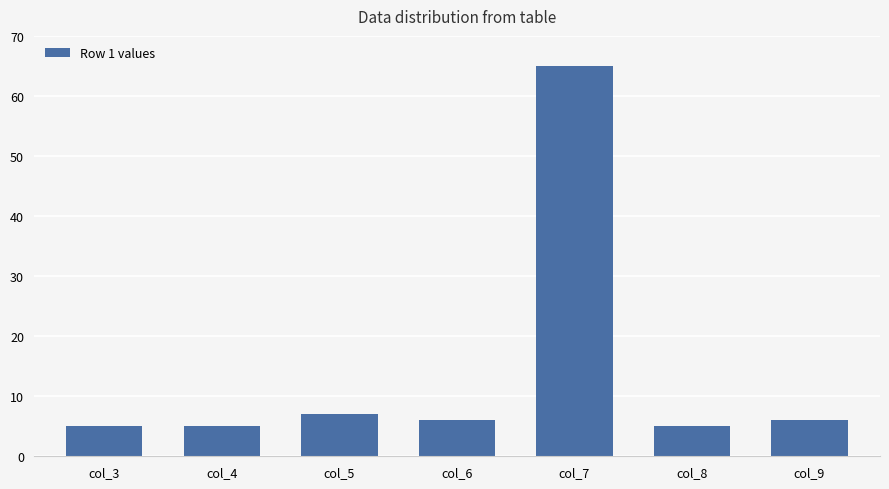

Is it true that the value at col_9 is 6?

True